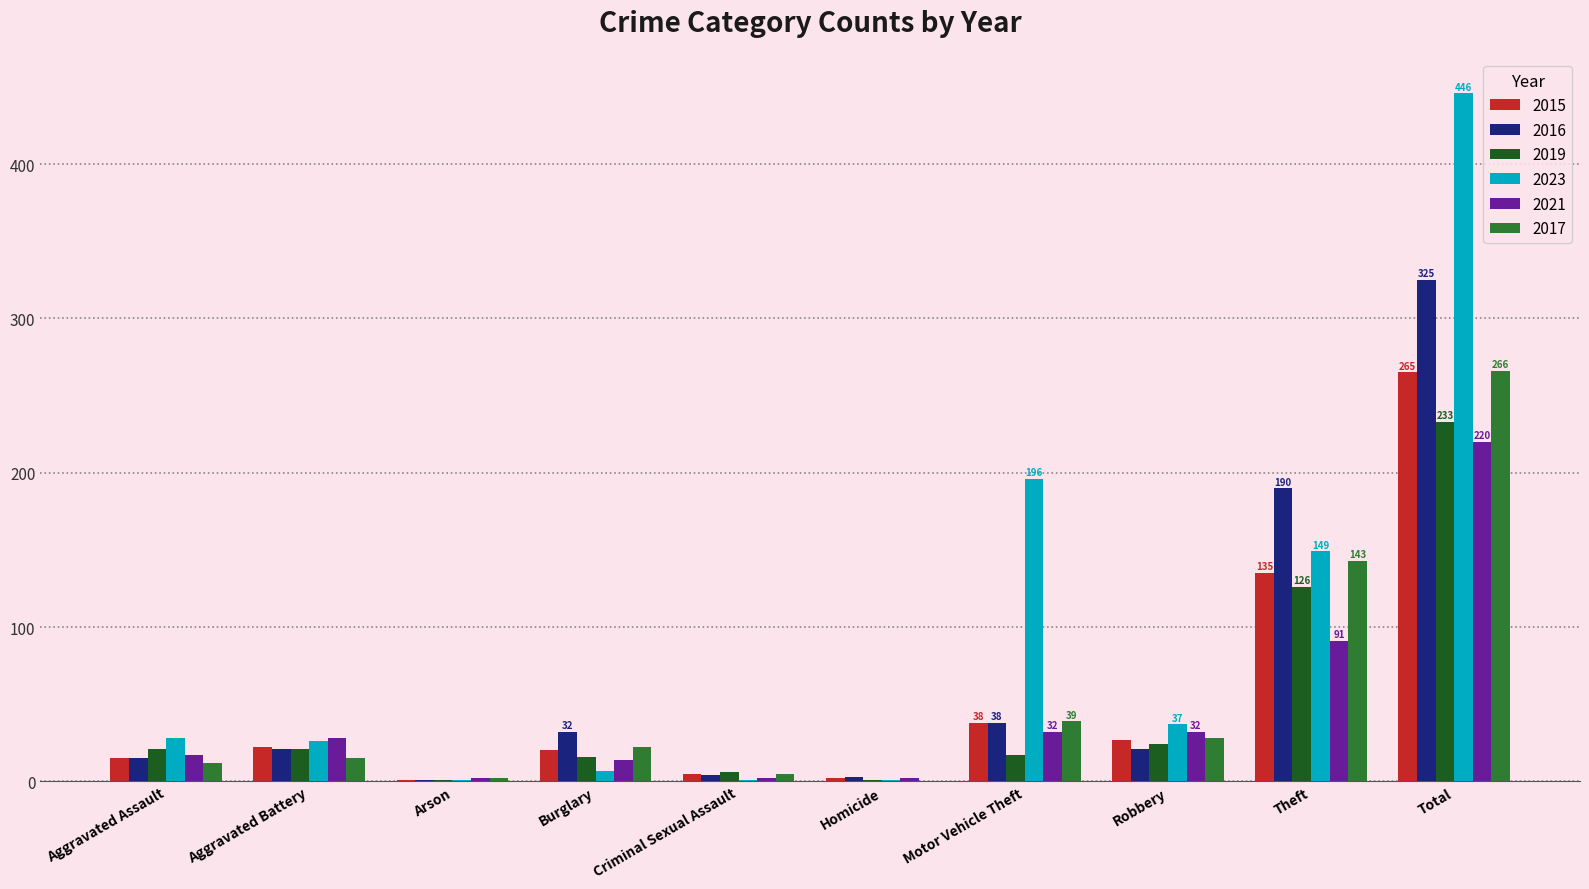

Between Aggravated Battery and Motor Vehicle Theft, which series saw the biggest shift?

2023